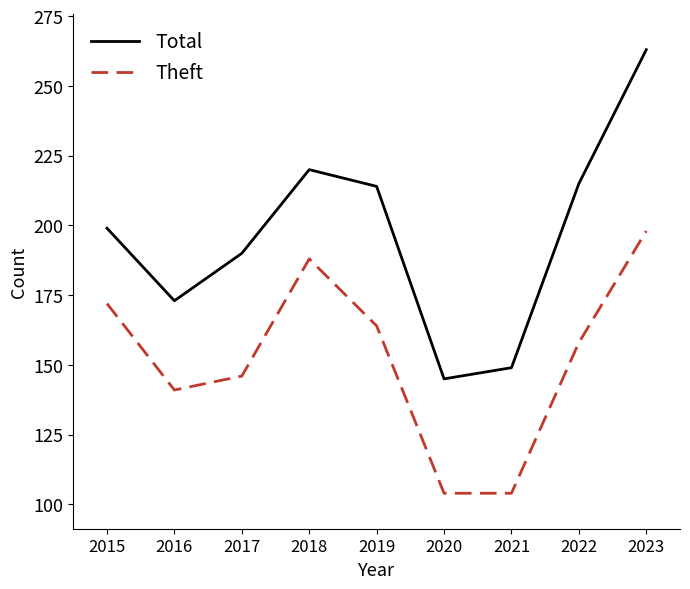

Which series changed the most between 2018 and 2021?

Theft